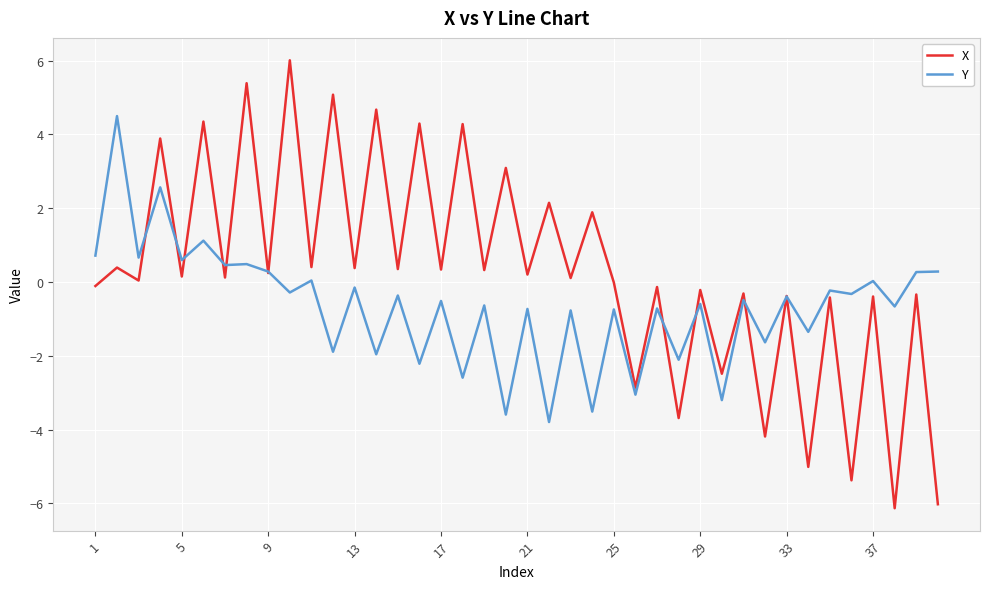

Which series has the widest spread of values?

X